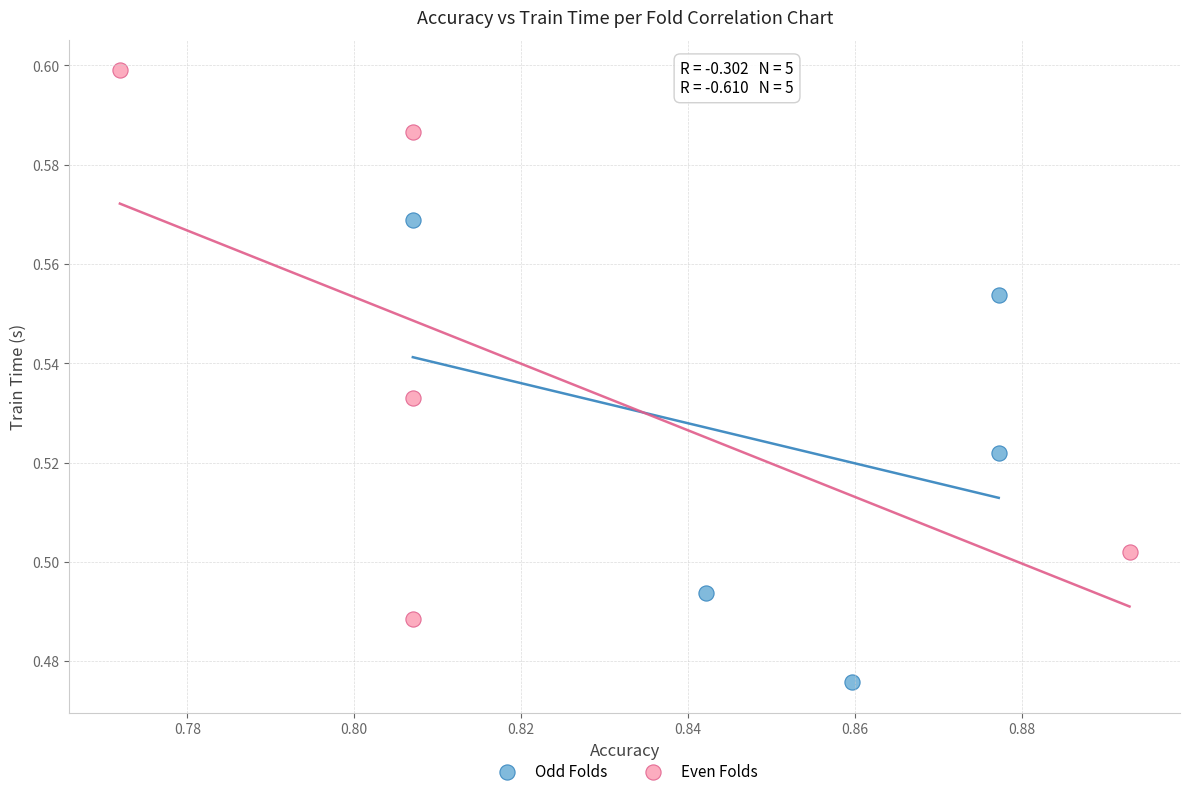

Which series contains the highest Y value?

Even Folds